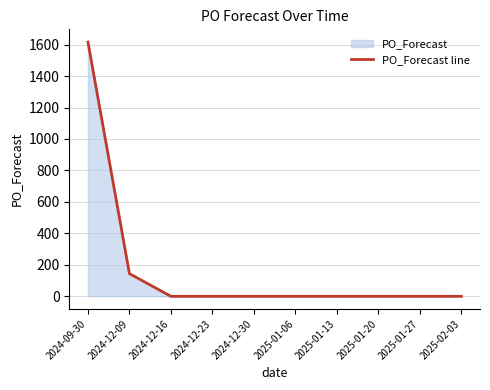

What is the average value?

176